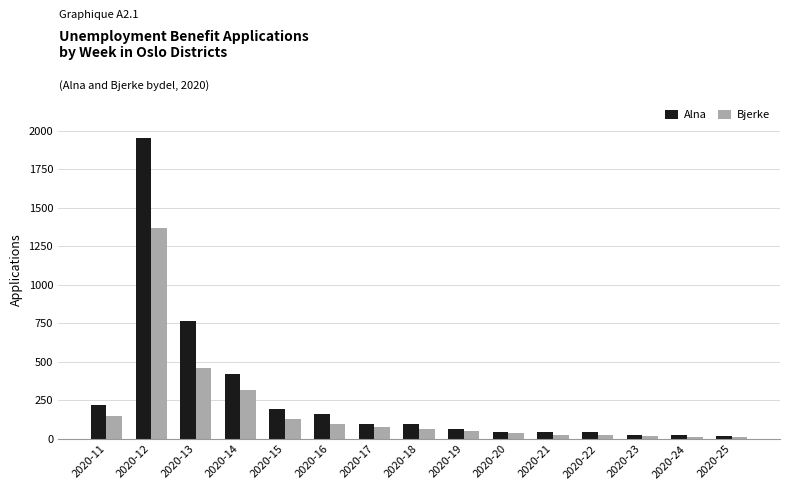

Which category has the highest value across all series?

2020-12